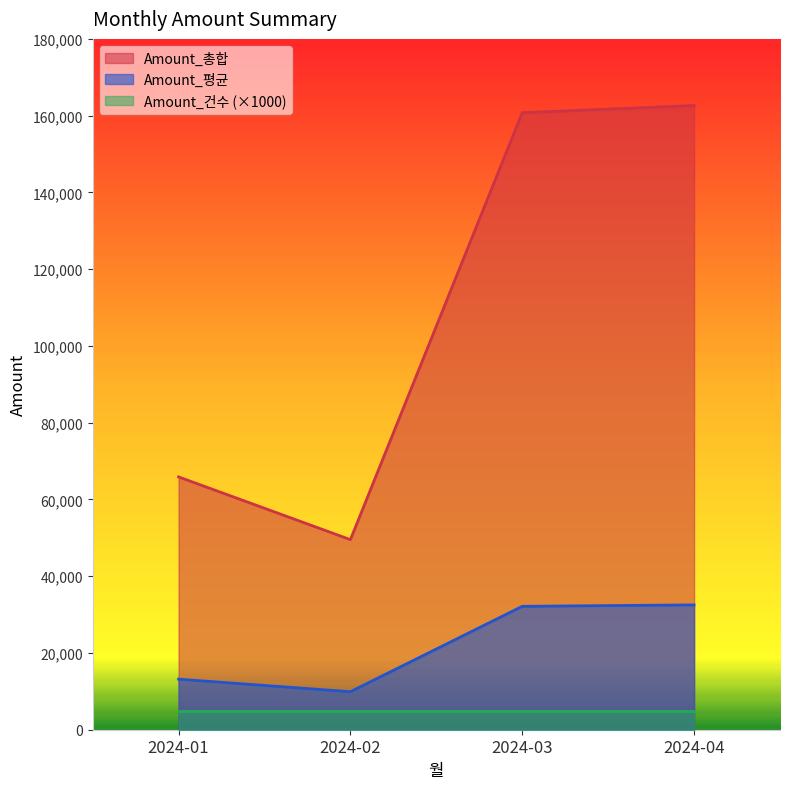

What is the minimum value for Amount_평균?

9905.7